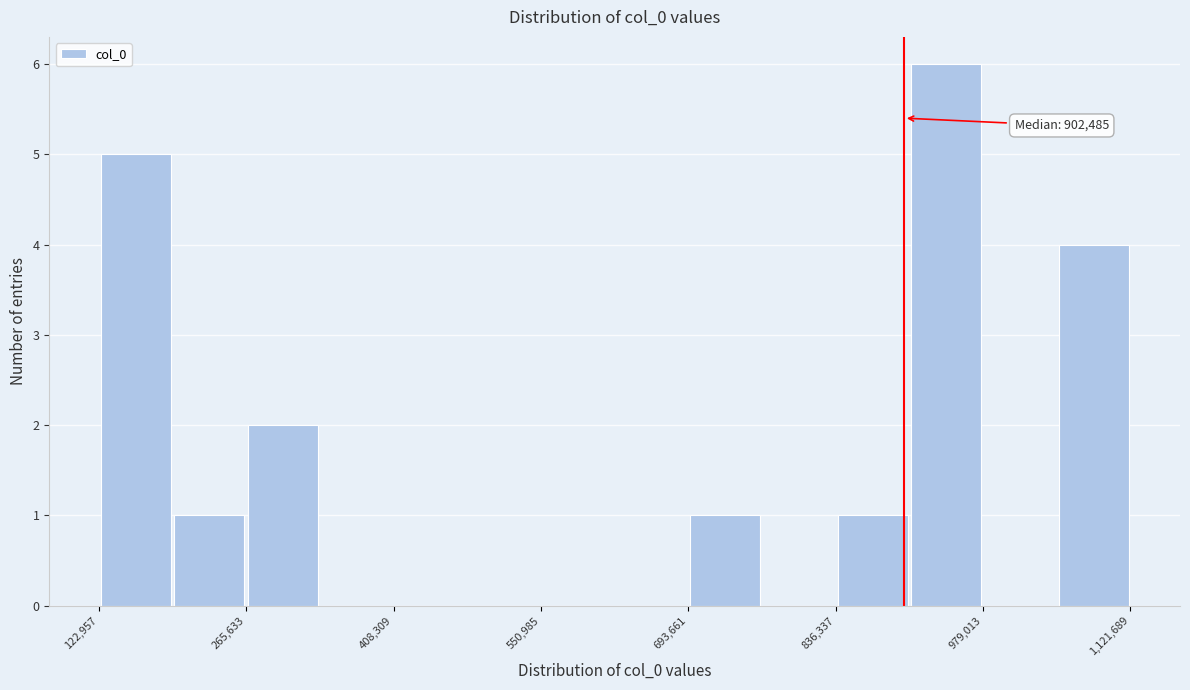

Around what value on the x-axis is the tallest bar? Give the approximate position of its centre, as read against the axis.

940000